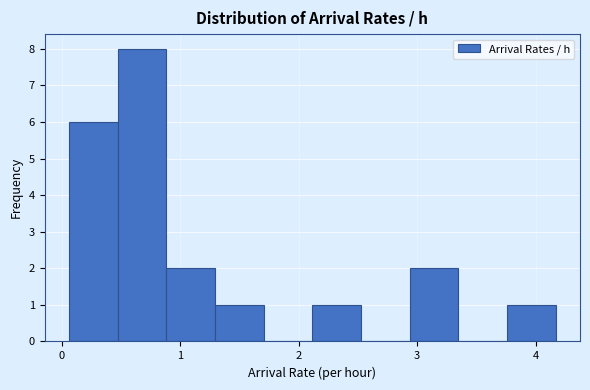

Over which range of the x-axis is the bar tallest?

0.5 to 0.9